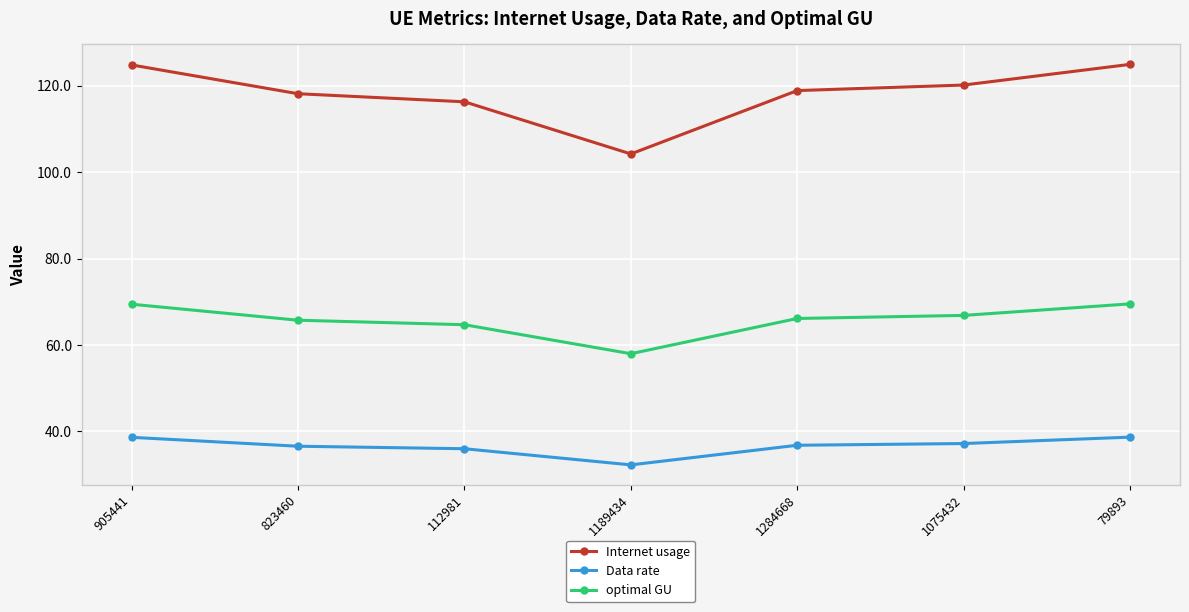

At how many categories does at least one series exceed 46?

7